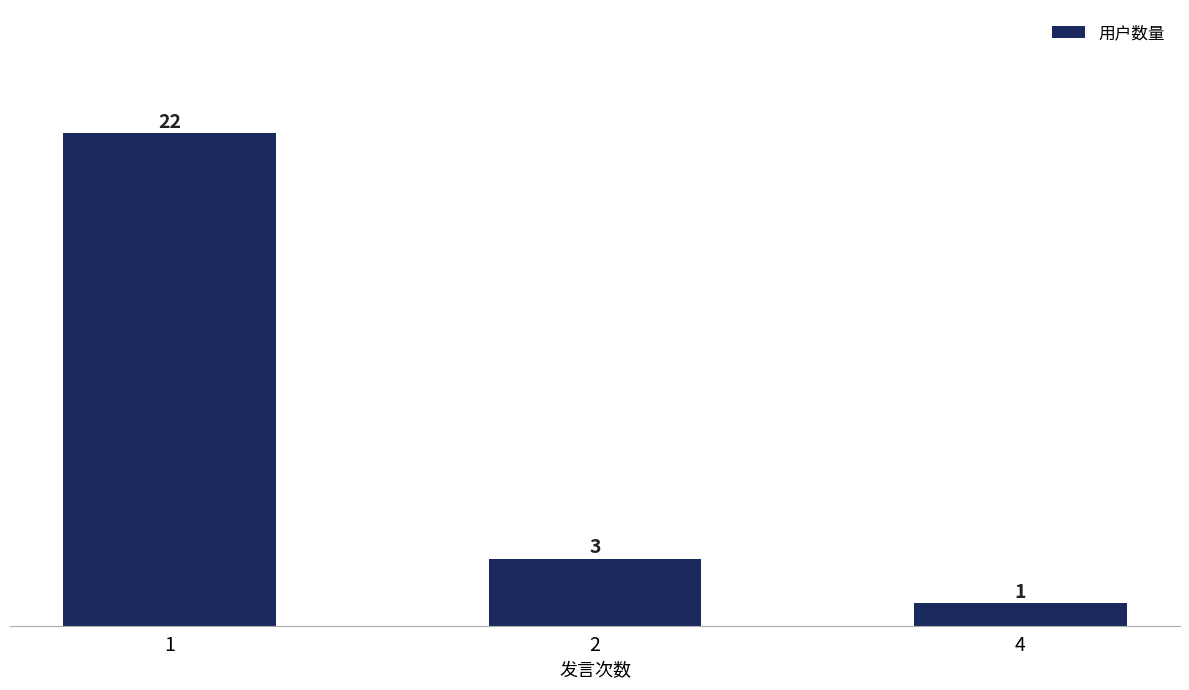

Does the chart contain any negative values?

No